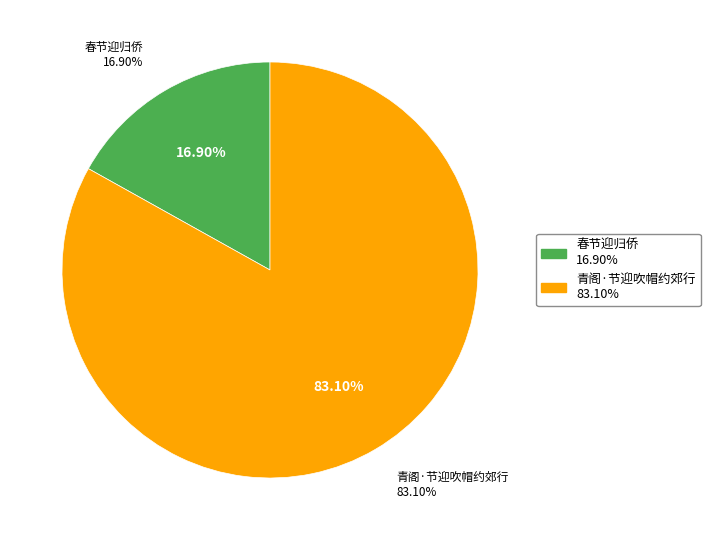

To the nearest percent, what is the combined percentage of 青阁·节迎吹帽约郊行 and 春节迎归侨?

100%